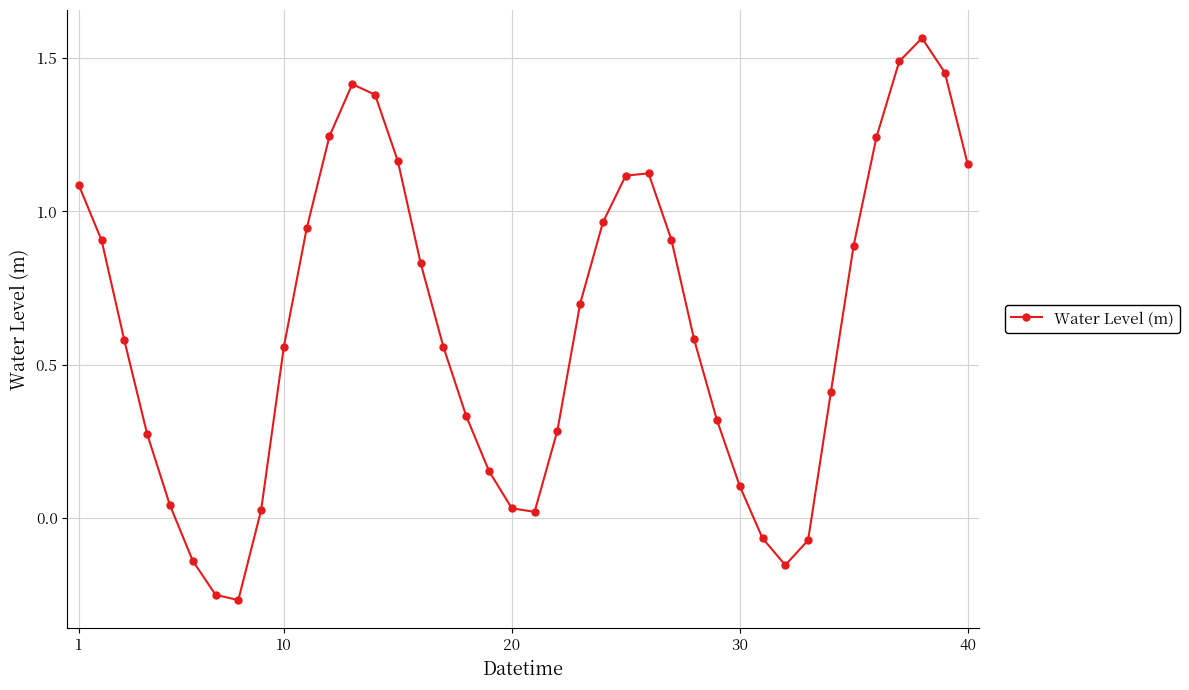

How many interior local peaks (higher than both neighbors) does the data have?

3